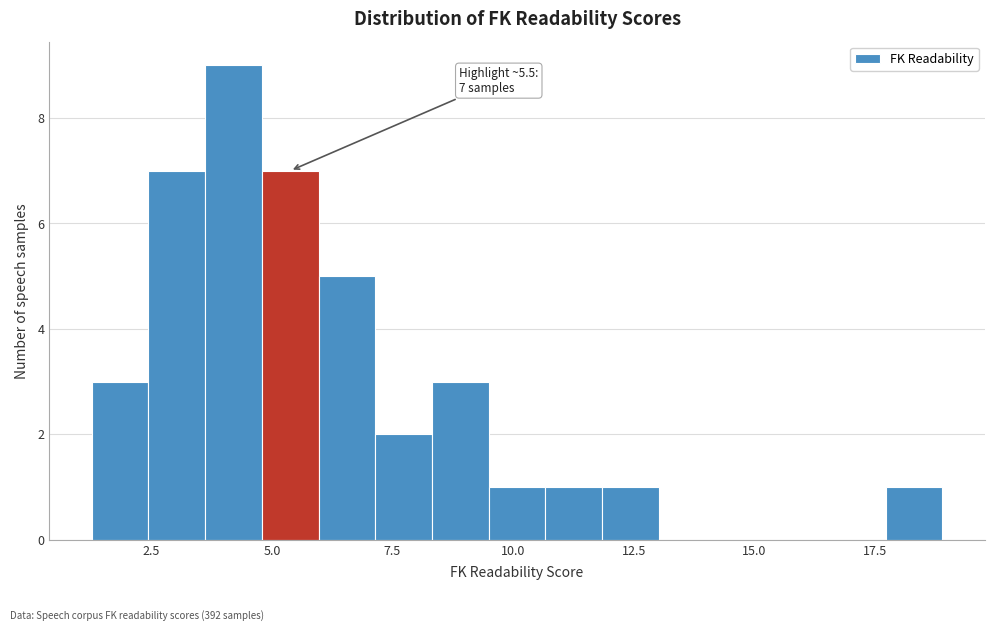

Around what value on the x-axis is the tallest bar? Give the approximate position of its centre, as read against the axis.

4.0